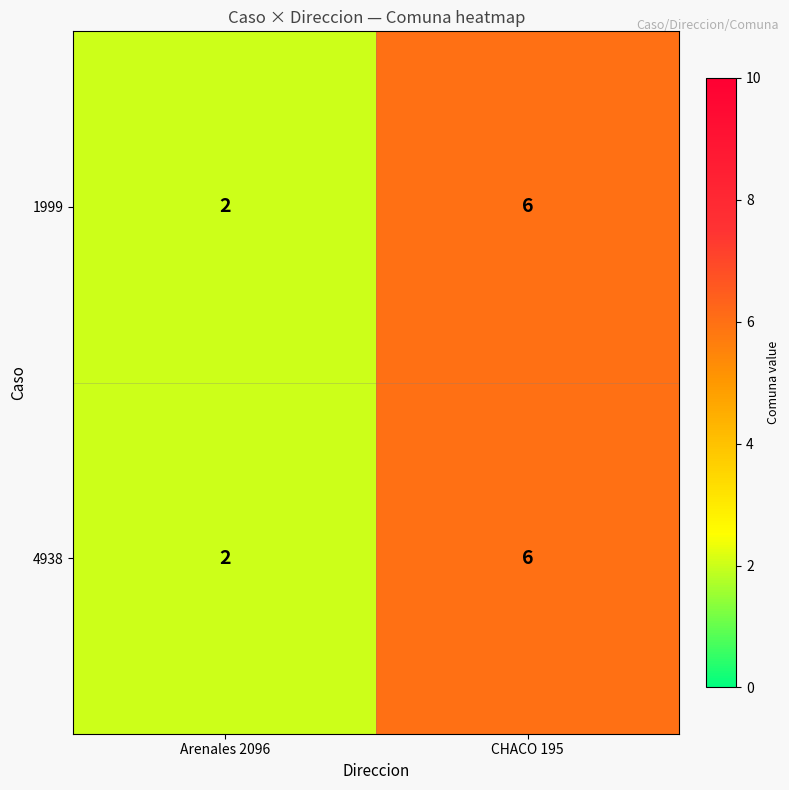

What is the maximum value for 4938?

6